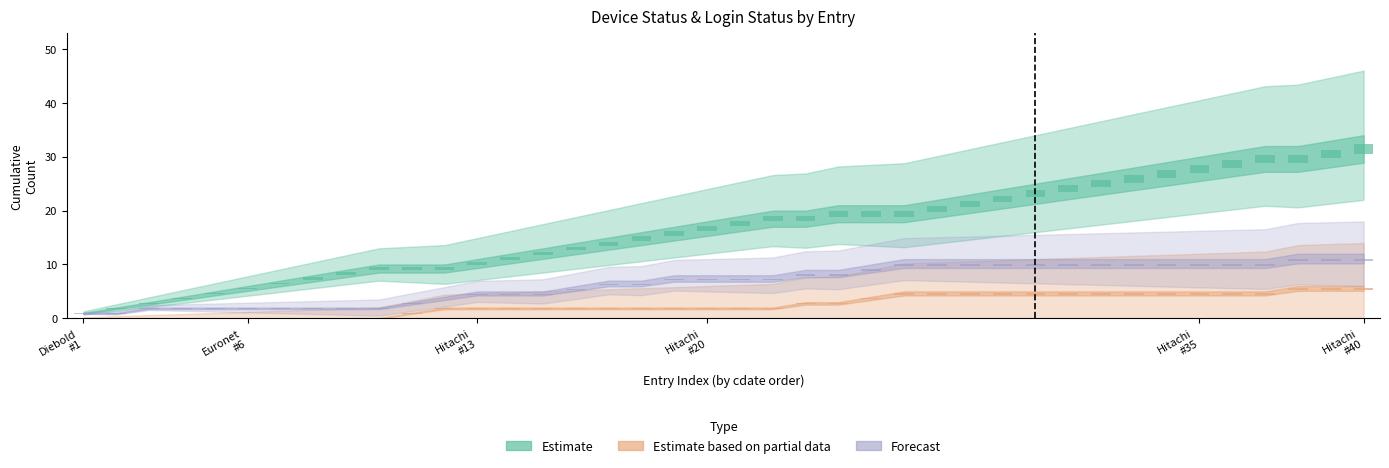

Does the chart contain stacked bars?

No